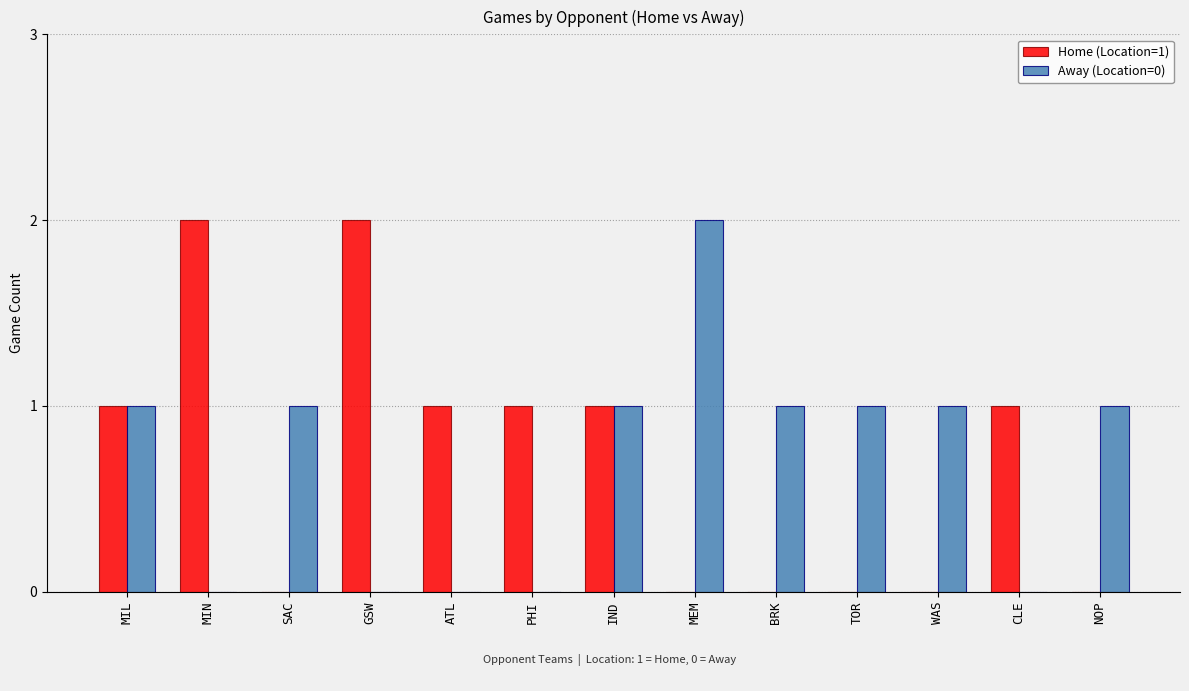

How many series are shown in this chart?

2